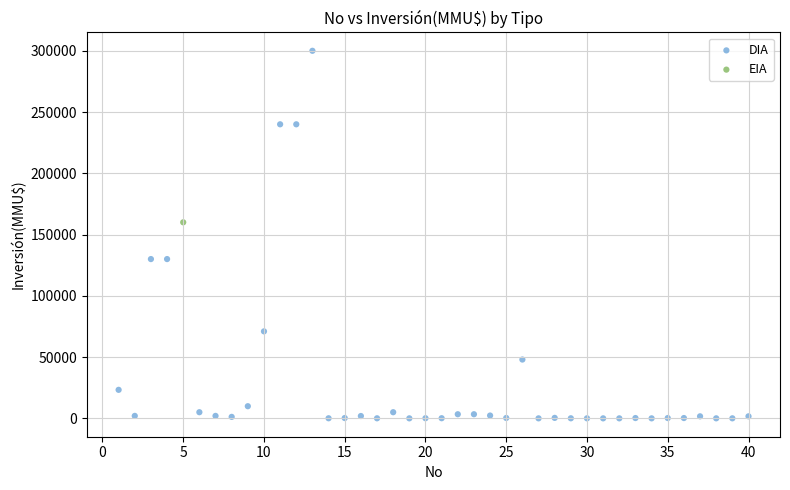

What are all the series names shown in the legend?

DIA, EIA